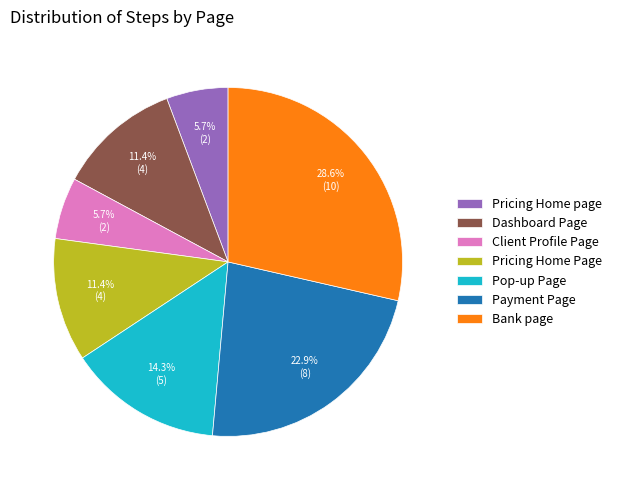

Count the number of slices in the pie.

7